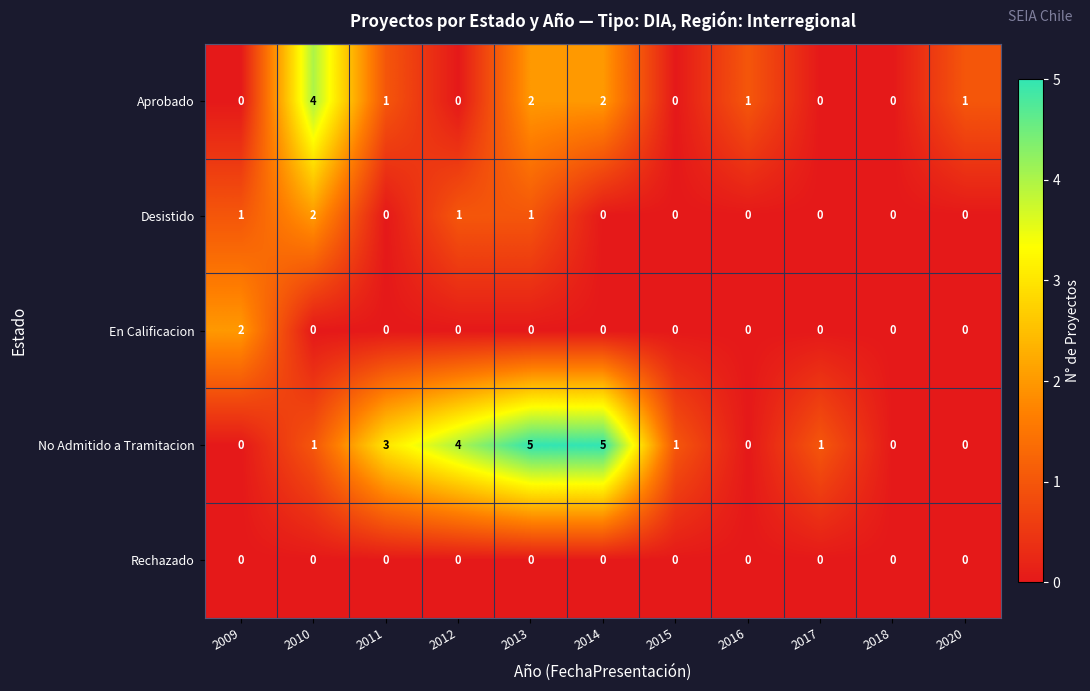

What is the spread (max minus min) of values at 2011?

3